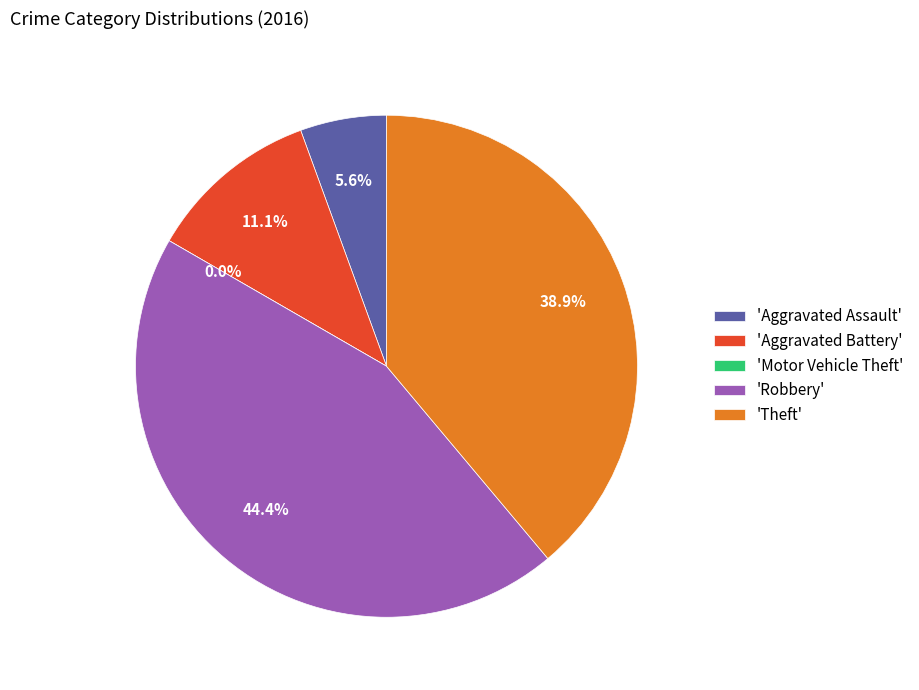

Is there any slice that represents more than half of the pie?

No